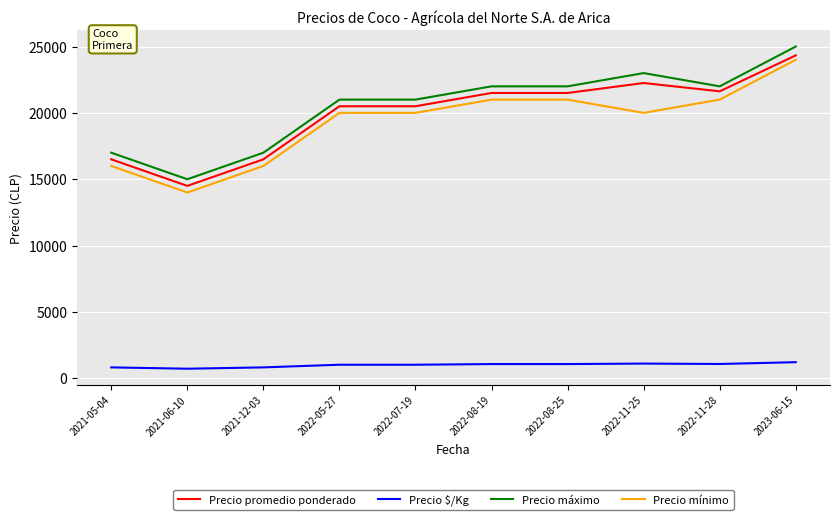

True or false: Precio promedio ponderado has a value of 24333 at 2023-06-15.

True